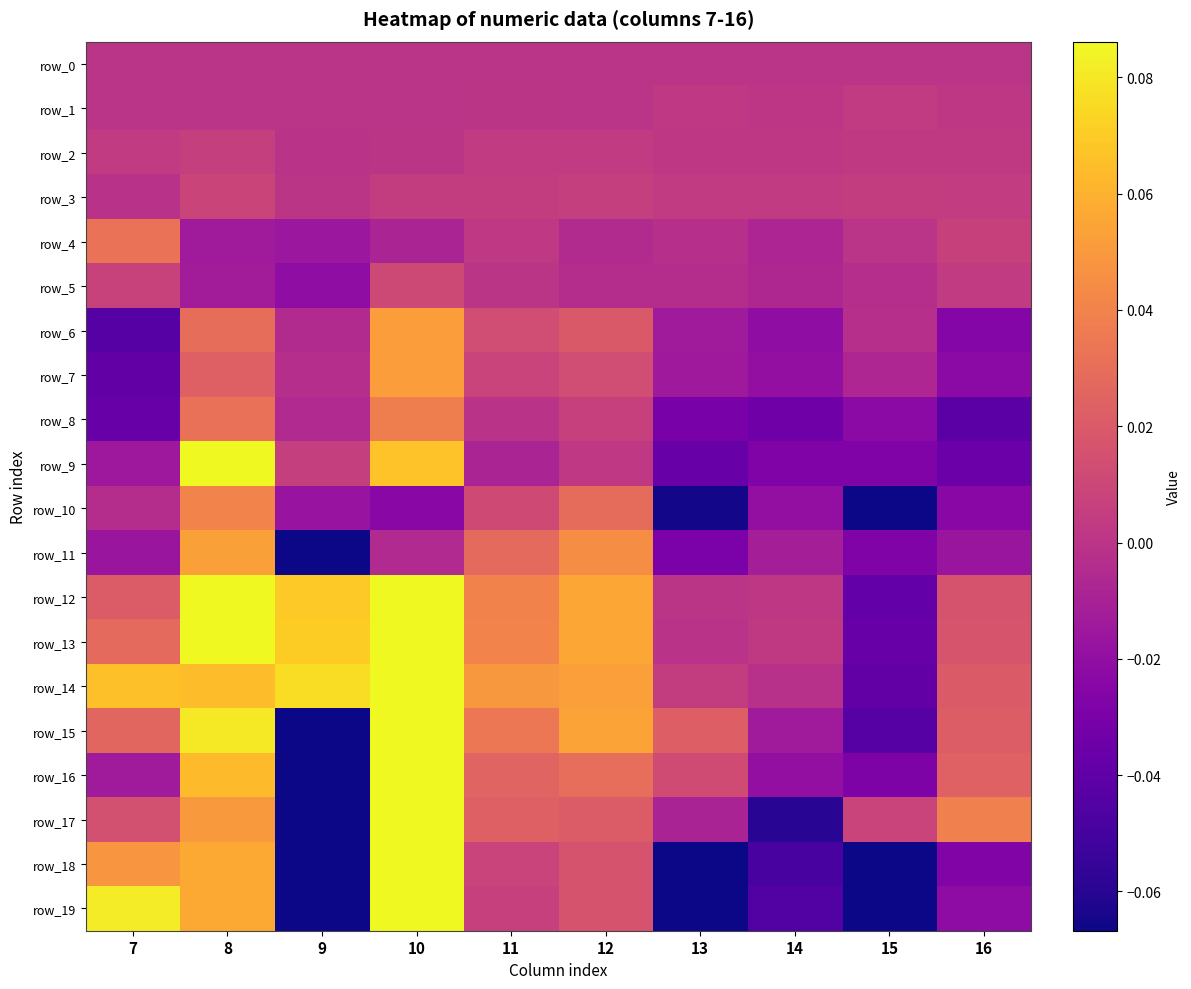

Reading left to right, what are all the values shown in this chart?

row_0: 7=0.0	8=0.0	9=0.0	10=0.0	11=0.0	12=0.0	13=0.0	14=0.0	15=0.0	16=0.0
row_1: 7=-0.0	8=-0.0	9=-0.0	10=-0.0	11=0.0	12=-0.0	13=0.0	14=0.0	15=0.0	16=0.0
row_2: 7=0.0	8=0.0	9=-0.0	10=0.0	11=0.0	12=0.0	13=0.0	14=0.0	15=0.0	16=0.0
row_3: 7=-0.0	8=0.0	9=0.0	10=0.0	11=0.0	12=0.0	13=0.0	14=0.0	15=0.0	16=0.0
row_4: 7=0.0	8=-0.0	9=-0.0	10=-0.0	11=0.0	12=-0.0	13=-0.0	14=-0.0	15=-0.0	16=0.0
row_5: 7=0.0	8=-0.0	9=-0.0	10=0.0	11=0.0	12=-0.0	13=-0.0	14=-0.0	15=-0.0	16=0.0
row_6: 7=-0.0	8=0.0	9=-0.0	10=0.1	11=0.0	12=0.0	13=-0.0	14=-0.0	15=-0.0	16=-0.0
row_7: 7=-0.0	8=0.0	9=-0.0	10=0.1	11=0.0	12=0.0	13=-0.0	14=-0.0	15=-0.0	16=-0.0
row_8: 7=-0.0	8=0.0	9=-0.0	10=0.0	11=-0.0	12=0.0	13=-0.0	14=-0.0	15=-0.0	16=-0.0
row_9: 7=-0.0	8=0.1	9=0.0	10=0.1	11=-0.0	12=0.0	13=-0.0	14=-0.0	15=-0.0	16=-0.0
row_10: 7=-0.0	8=0.0	9=-0.0	10=-0.0	11=0.0	12=0.0	13=-0.1	14=-0.0	15=-0.1	16=-0.0
row_11: 7=-0.0	8=0.1	9=-0.1	10=-0.0	11=0.0	12=0.0	13=-0.0	14=-0.0	15=-0.0	16=-0.0
row_12: 7=0.0	8=0.1	9=0.1	10=0.1	11=0.0	12=0.1	13=0.0	14=0.0	15=-0.0	16=0.0
row_13: 7=0.0	8=0.1	9=0.1	10=0.1	11=0.0	12=0.1	13=-0.0	14=0.0	15=-0.0	16=0.0
row_14: 7=0.1	8=0.1	9=0.1	10=0.1	11=0.0	12=0.1	13=0.0	14=-0.0	15=-0.0	16=0.0
row_15: 7=0.0	8=0.1	9=-0.7	10=0.1	11=0.0	12=0.1	13=0.0	14=-0.0	15=-0.0	16=0.0
row_16: 7=-0.0	8=0.1	9=-0.3	10=0.1	11=0.0	12=0.0	13=0.0	14=-0.0	15=-0.0	16=0.0
row_17: 7=0.0	8=0.0	9=-0.9	10=0.1	11=0.0	12=0.0	13=-0.0	14=-0.1	15=0.0	16=0.0
row_18: 7=0.0	8=0.1	9=-0.6	10=0.1	11=0.0	12=0.0	13=-0.1	14=-0.0	15=-0.1	16=-0.0
row_19: 7=0.1	8=0.1	9=-0.3	10=0.1	11=0.0	12=0.0	13=-0.1	14=-0.0	15=-0.1	16=-0.0